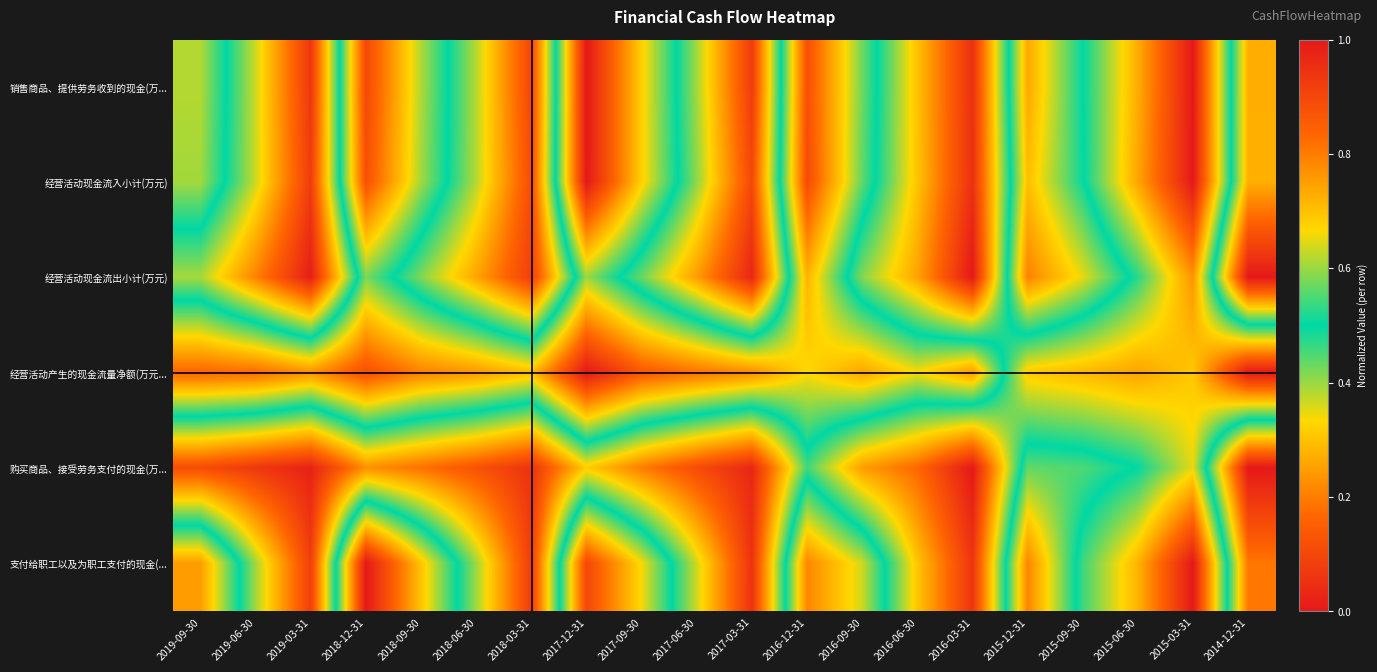

At how many categories does at least one series exceed 0?

20